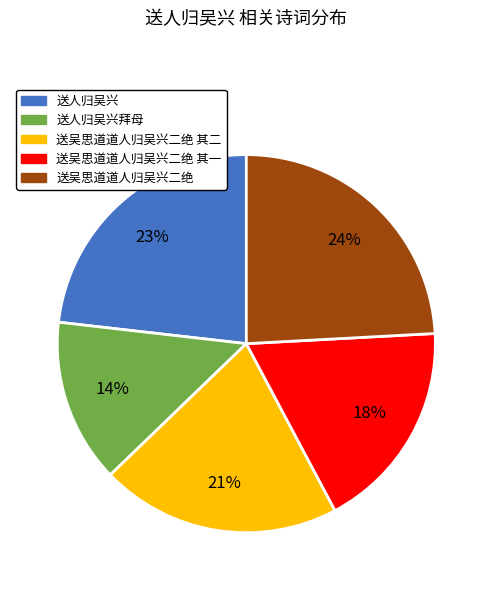

What is the ratio of the value at 送吴思道道人归吴兴二绝 to the value at 送人归吴兴拜母?

1.7